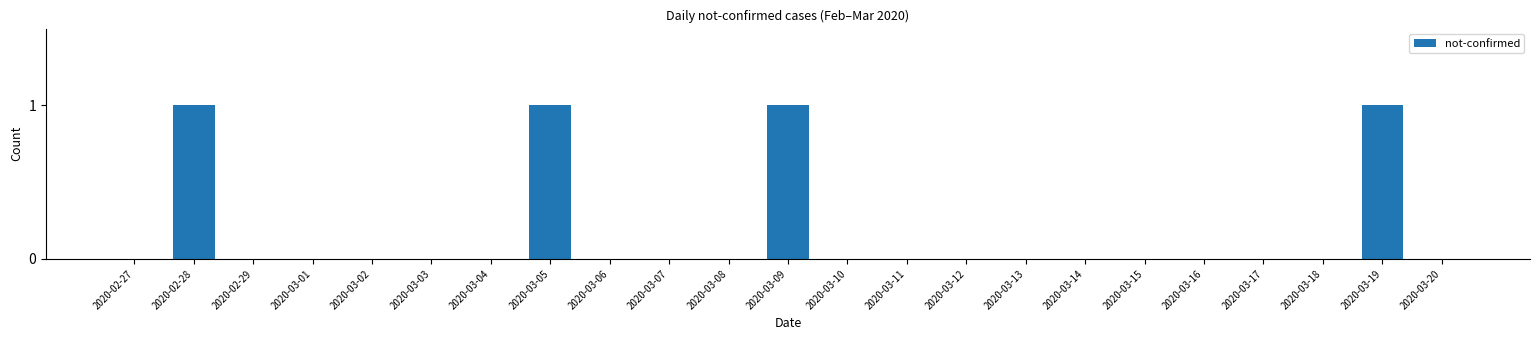

The chart shows a value of 0 at 2020-03-04. True or false?

True